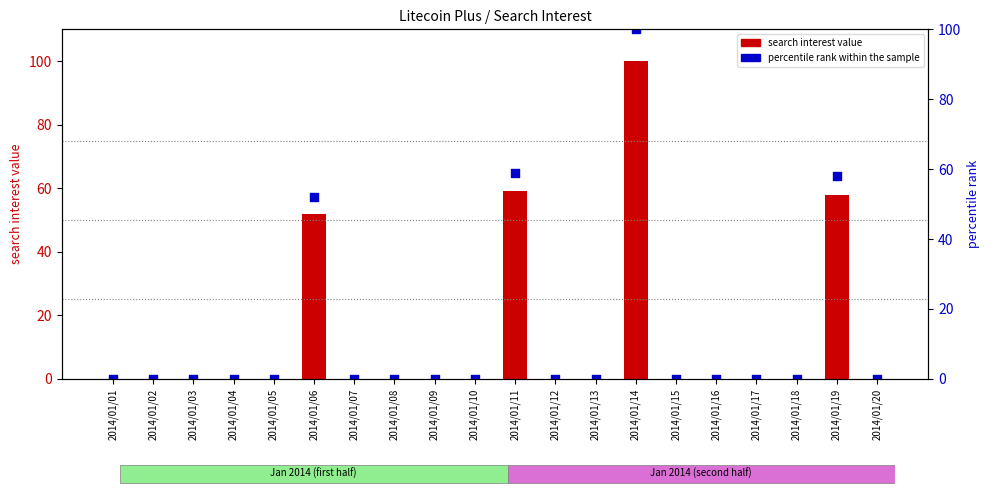

Which series has the largest Y range (max minus min)?

search interest value